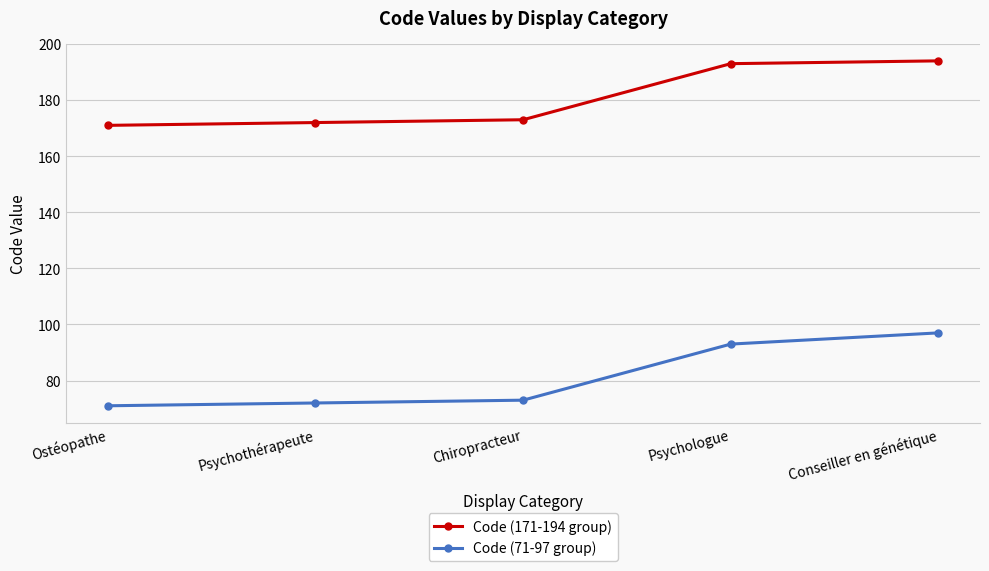

How many lines are shown in the chart?

2